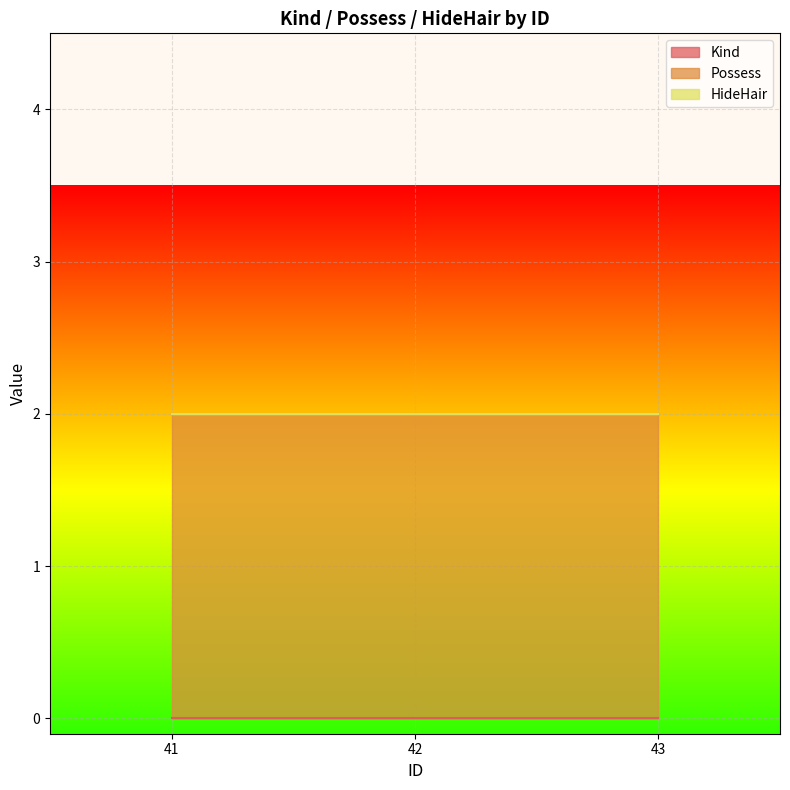

Which series has the largest total across all categories?

Possess